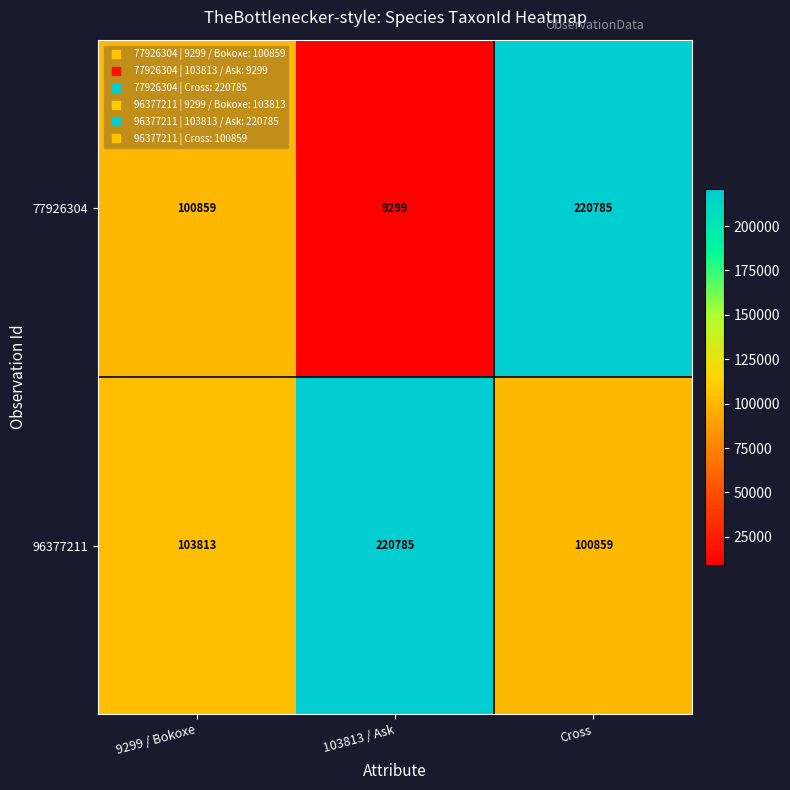

Reading right to left, what are all the values shown in this chart?

77926304: Cross=220785	103813 / Ask=9299	9299 / Bokoxe=100859
96377211: Cross=100859	103813 / Ask=220785	9299 / Bokoxe=103813